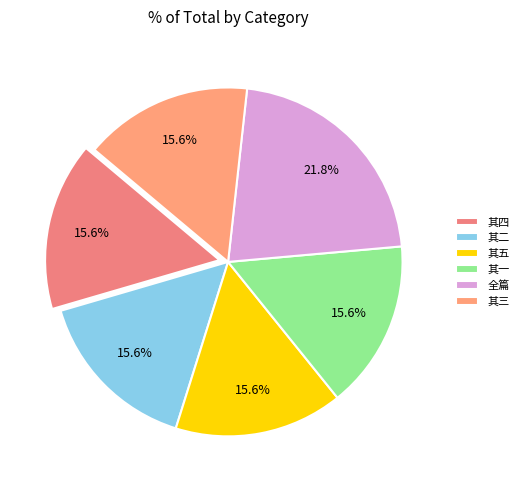

How many segments does this pie chart have?

6